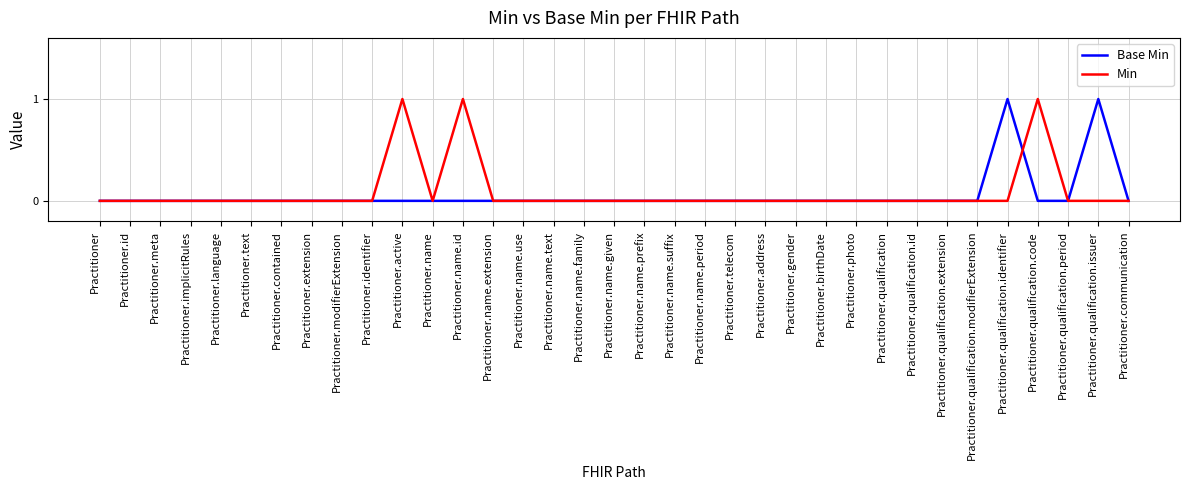

The value of Base Min at Practitioner.identifier is 0. True or false?

True